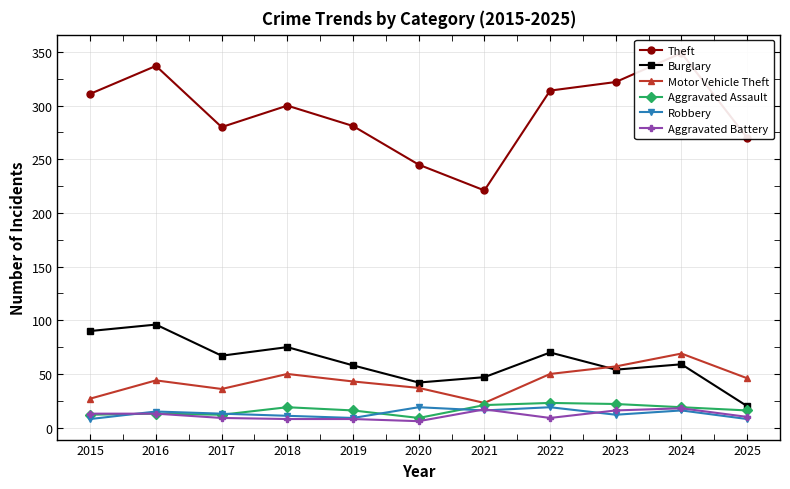

What is the difference between the highest and lowest values at 2020?

239